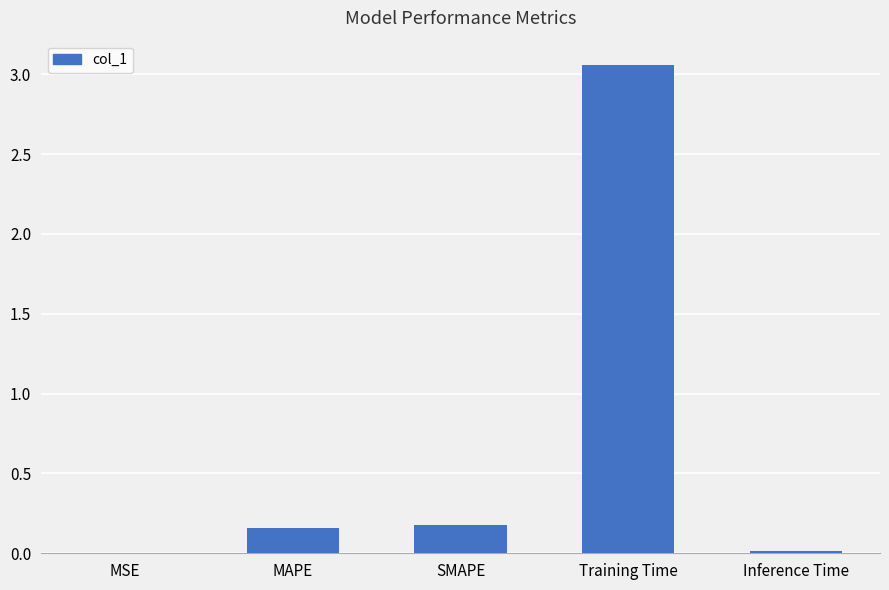

Which has a higher value, Inference Time or SMAPE?

SMAPE